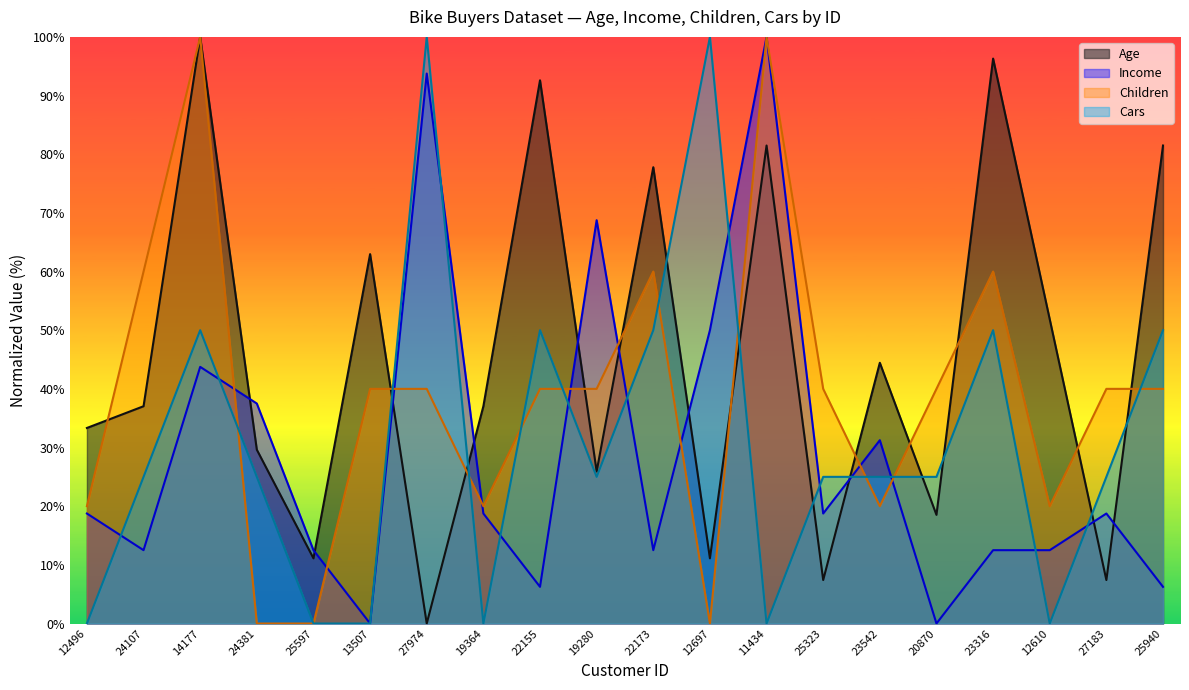

Between 23542 and 14177, which is larger?

14177